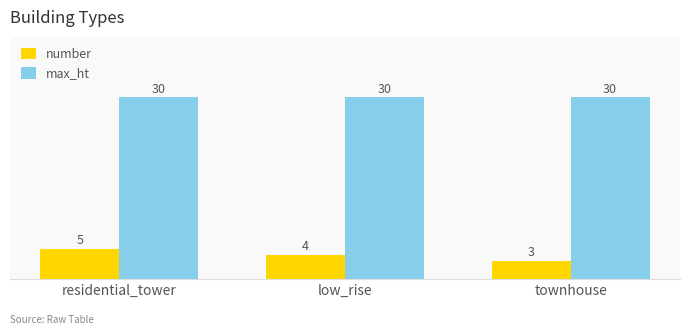

What is the difference between the highest and lowest values at townhouse?

27